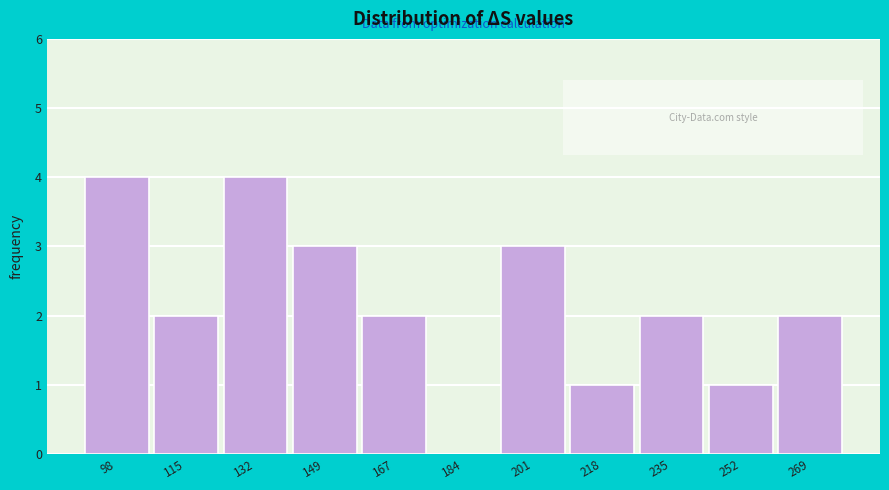

Reading left to right, transcribe all the data shown in this chart.

98=4	115=2	132=4	149=3	167=2	184=0	201=3	218=1	235=2	252=1	269=2